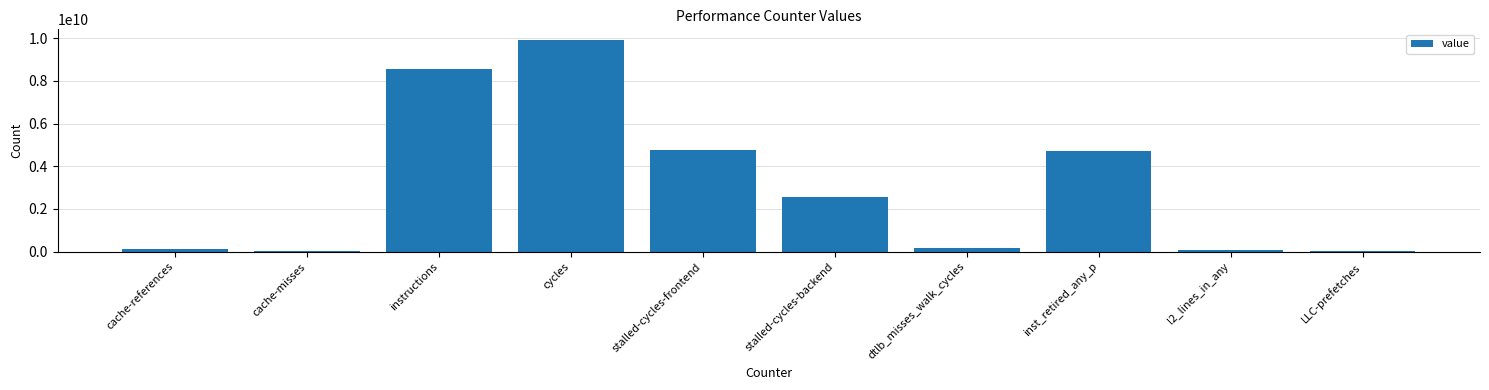

At which category does the chart reach its peak across all series?

cycles